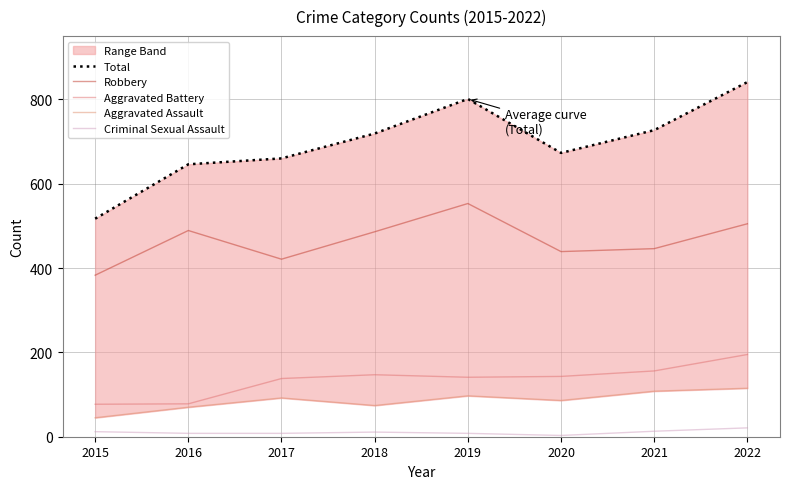

Is it true that Criminal Sexual Assault equals 11 at 2018?

True